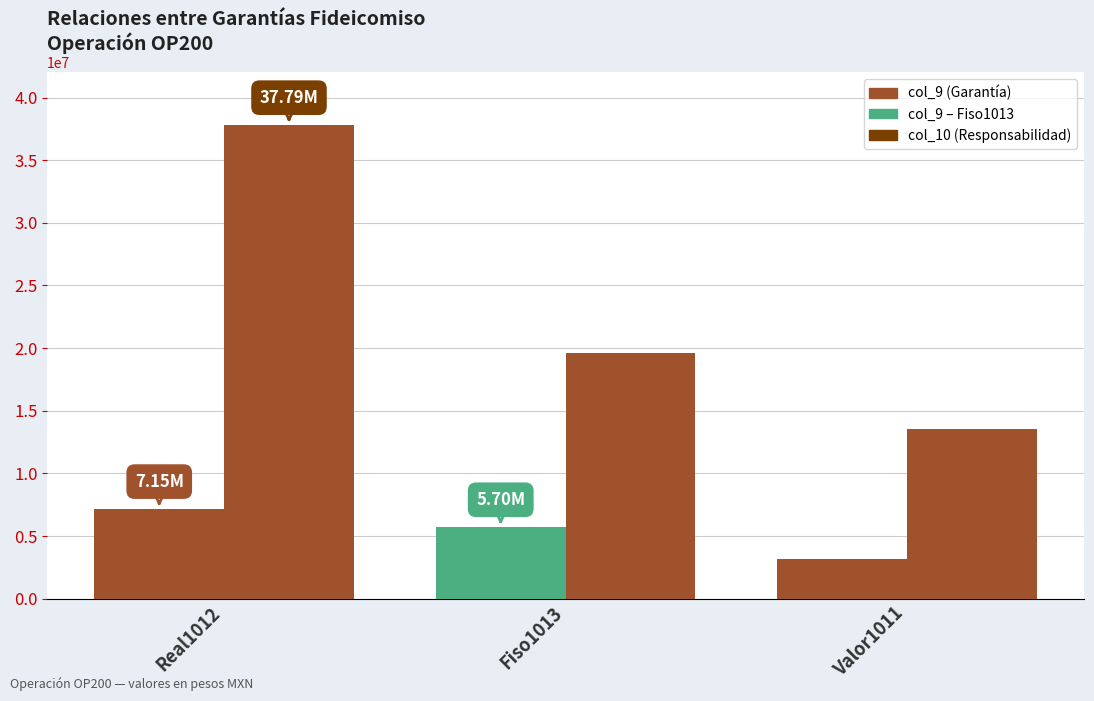

How many groups of bars are there?

3